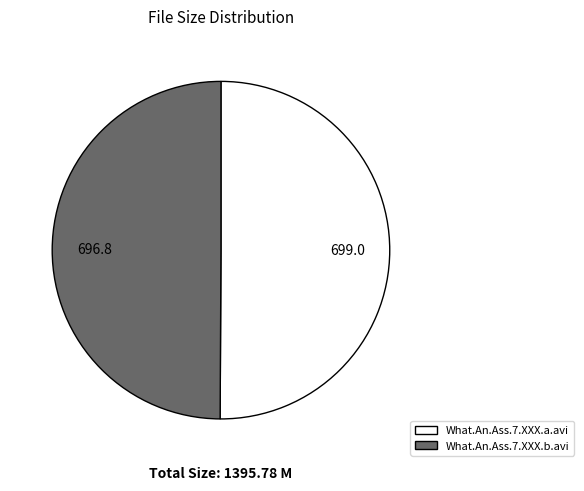

The What.An.Ass.7.XXX.a.avi slice represents 35% of the pie. True or false?

False